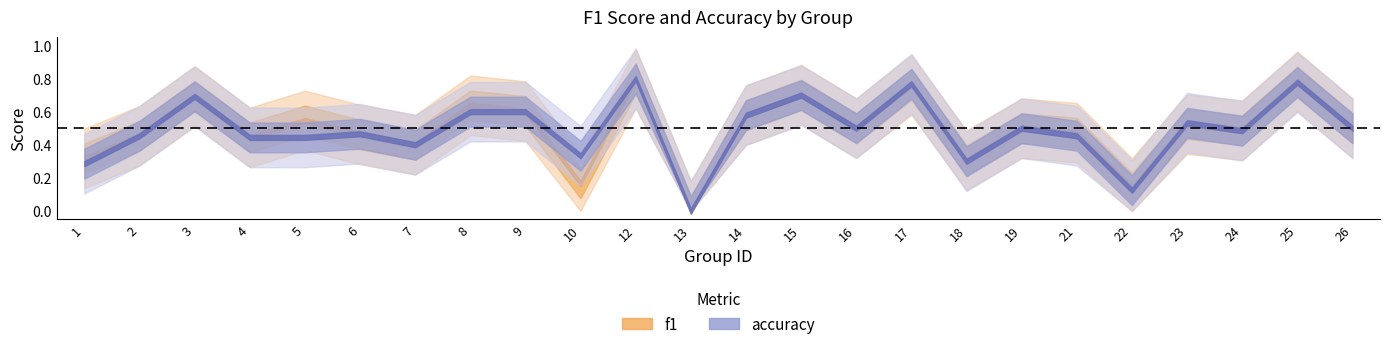

What is the maximum value for accuracy?

0.8